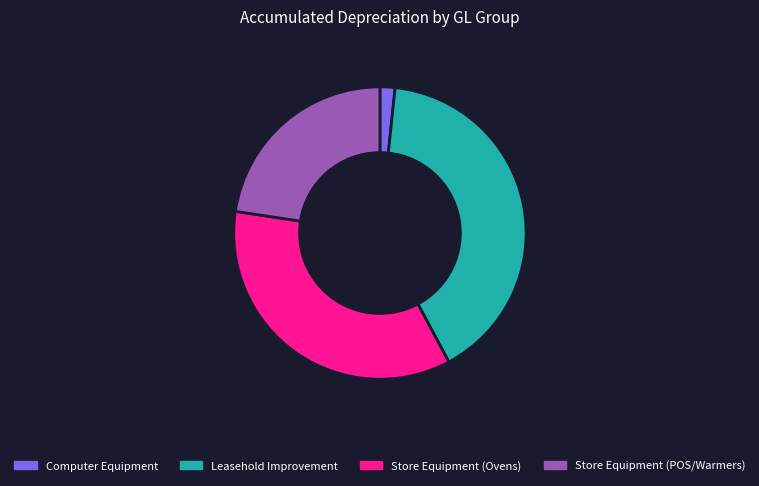

What is the ratio of the value at Store Equipment (POS/Warmers) to the value at Leasehold Improvement?

0.6